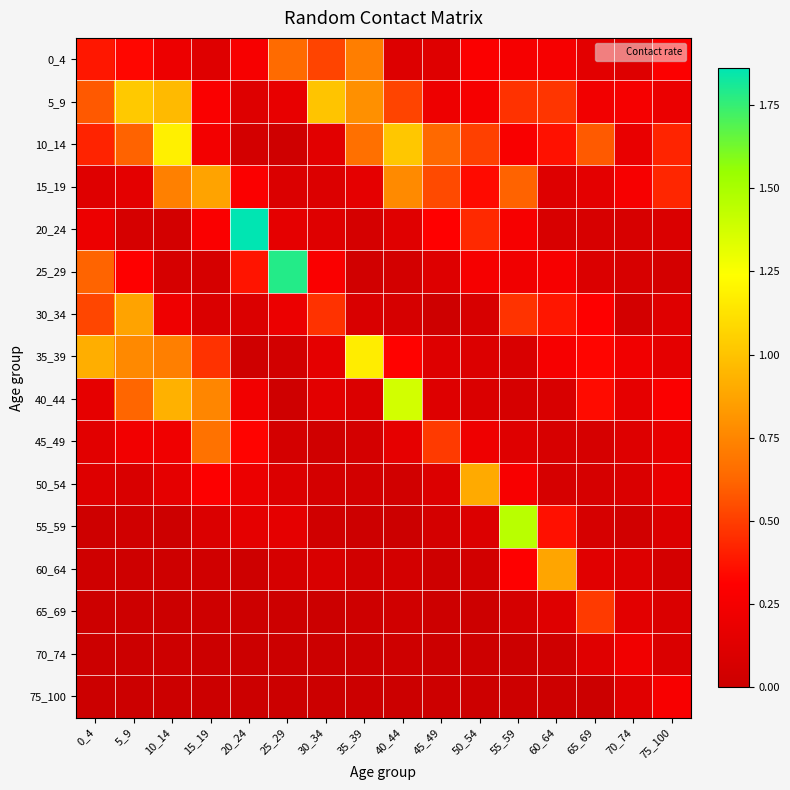

Which category has the highest value across all series?

20_24